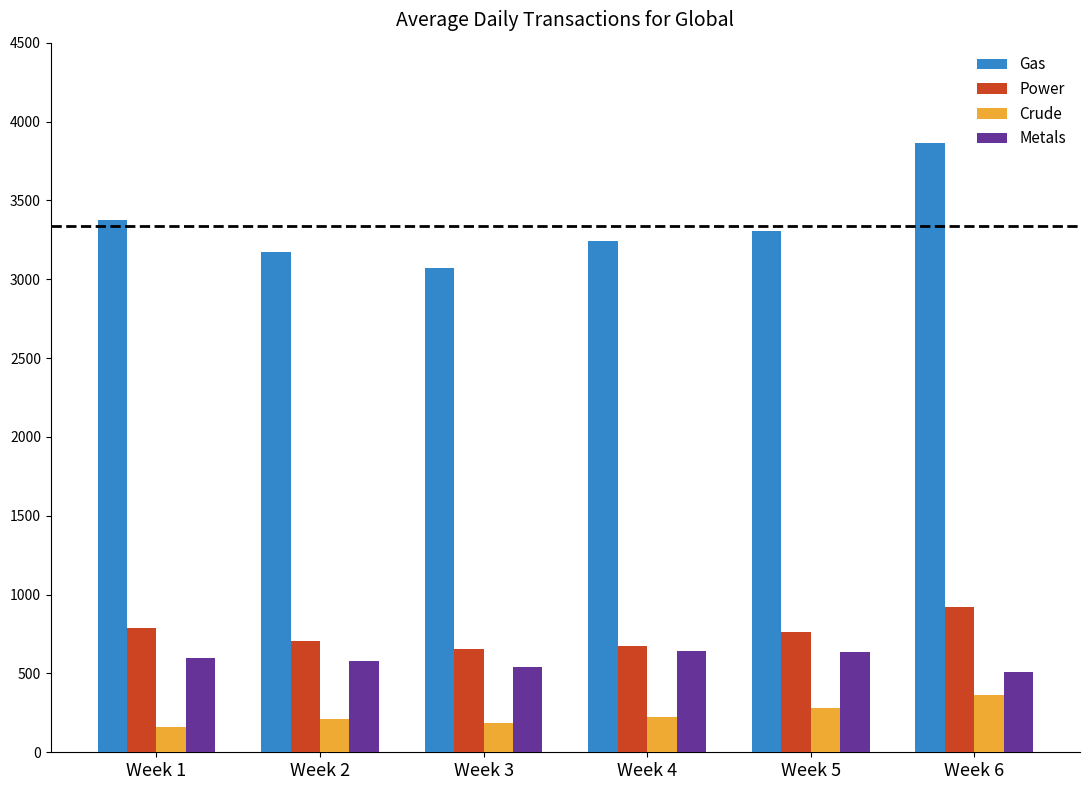

What is the value of the Crude bar at the 1st from the left?

163.0